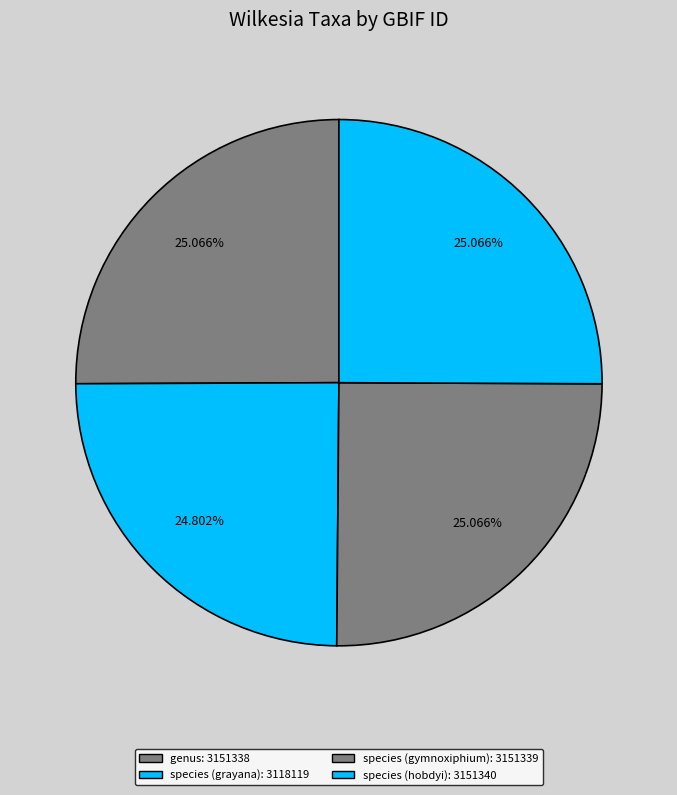

The species (gymnoxiphium) slice represents 16% of the pie. True or false?

False